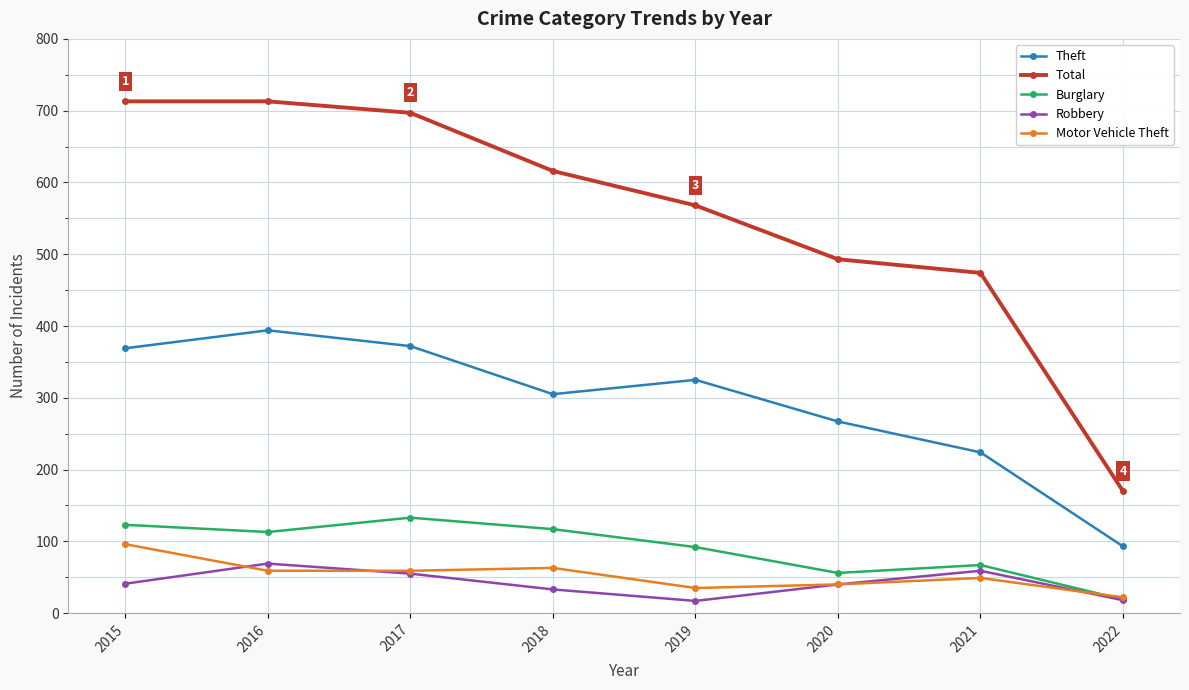

Which series has the largest total across all categories?

Total